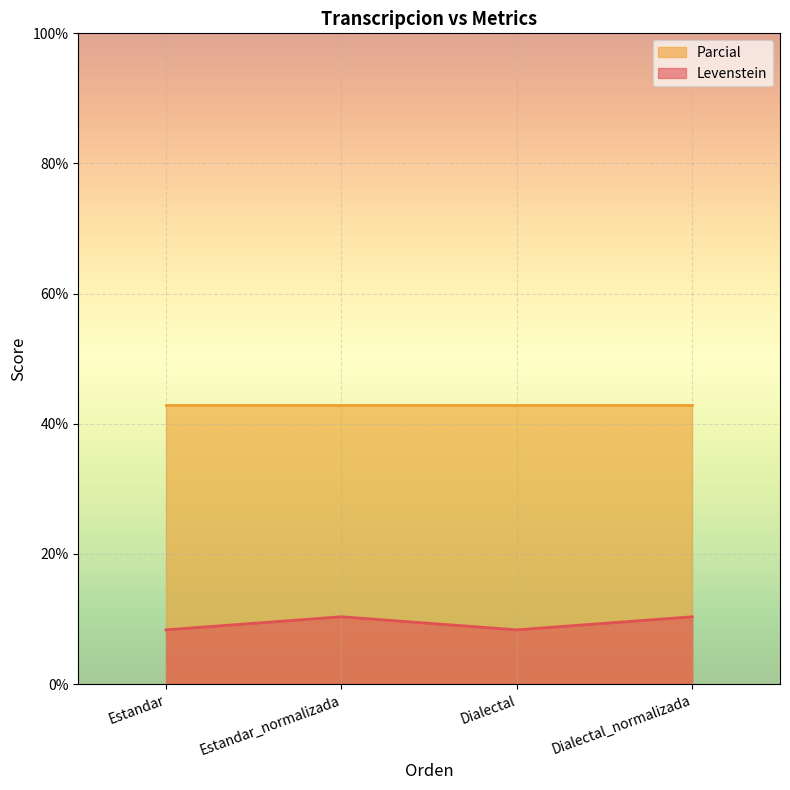

What value does the data have at Estandar_normalizada?

10.3